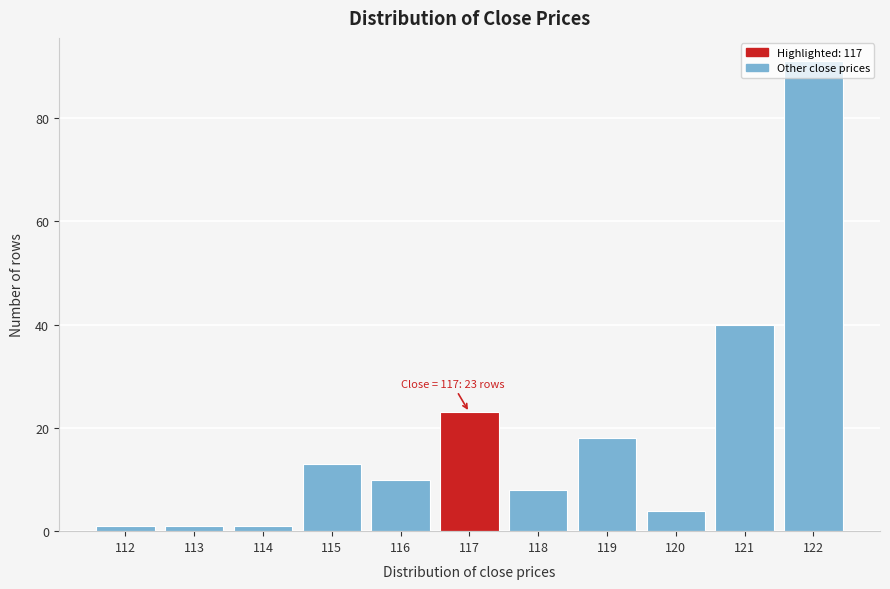

The chart shows a value of 1 at 112. True or false?

True